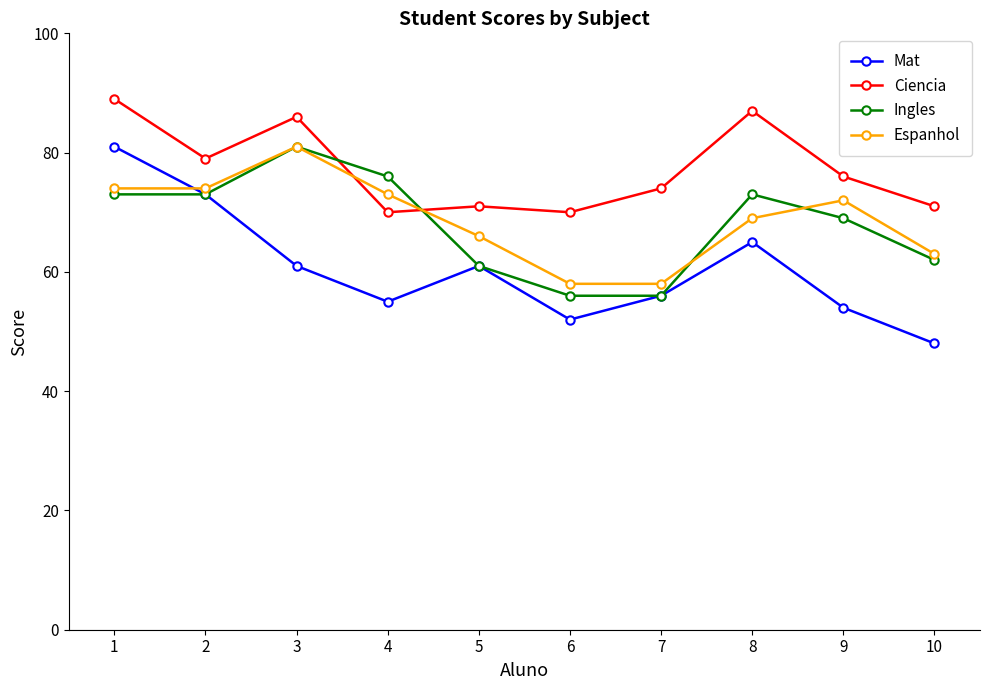

What is the difference between the second highest and minimum values in the Ingles series?

20